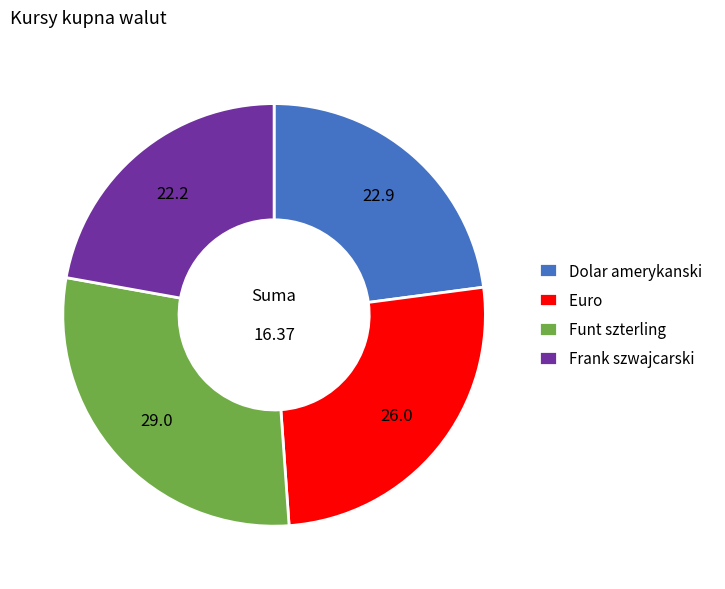

How many slices are in this pie chart?

4